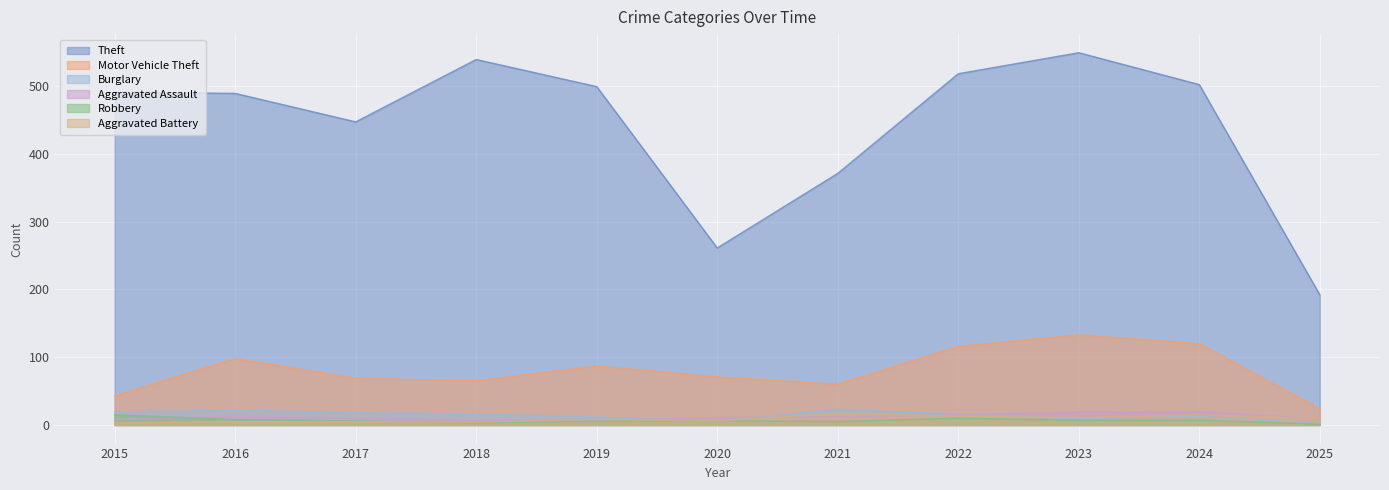

The value of Aggravated Battery at 2023 is 19. True or false?

False